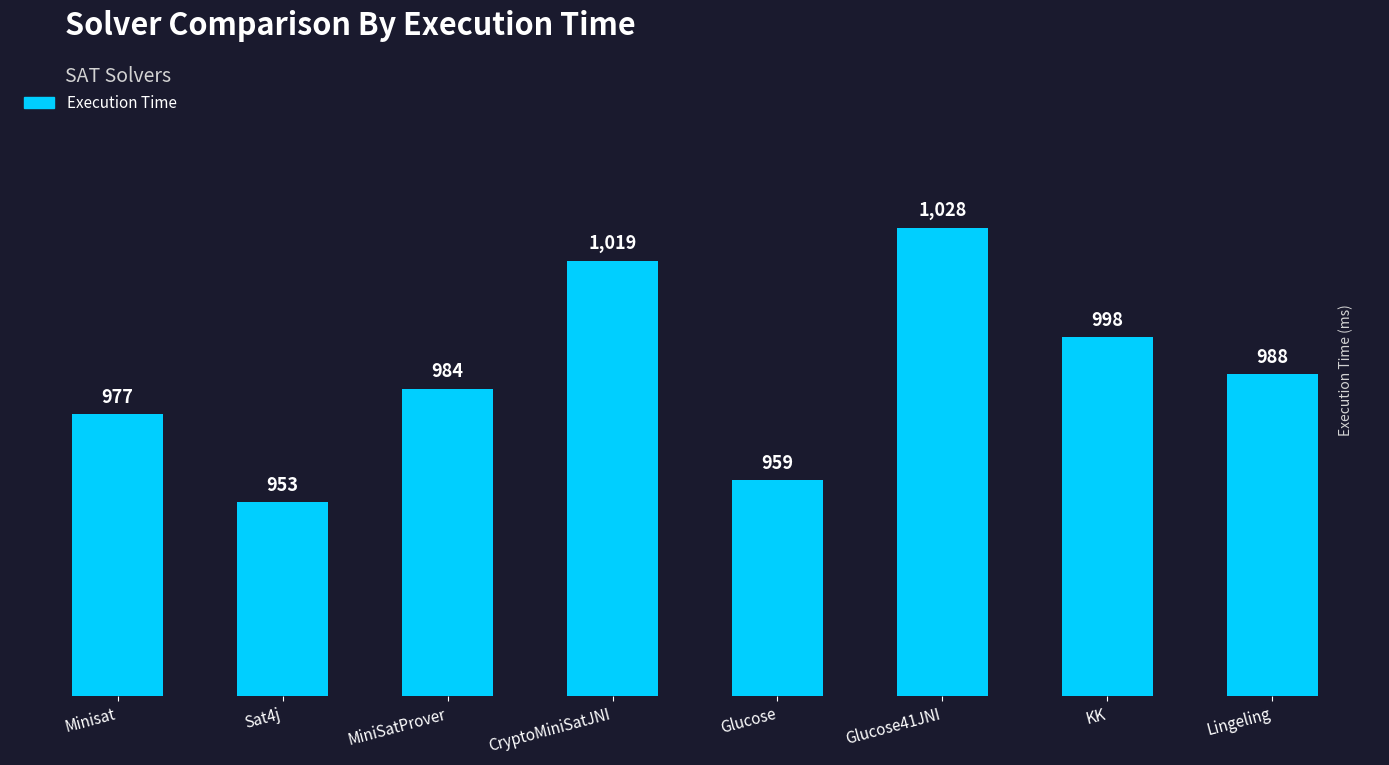

True or false: the data shows 977 at Minisat.

True